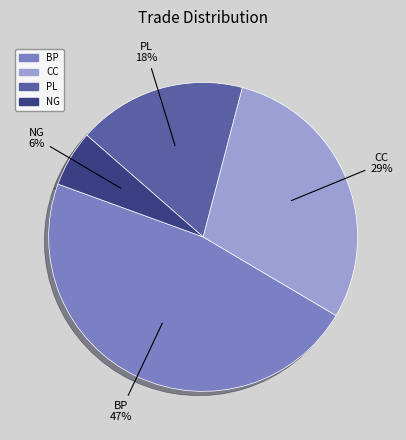

What percentage is the NG slice, to the nearest percent?

6%